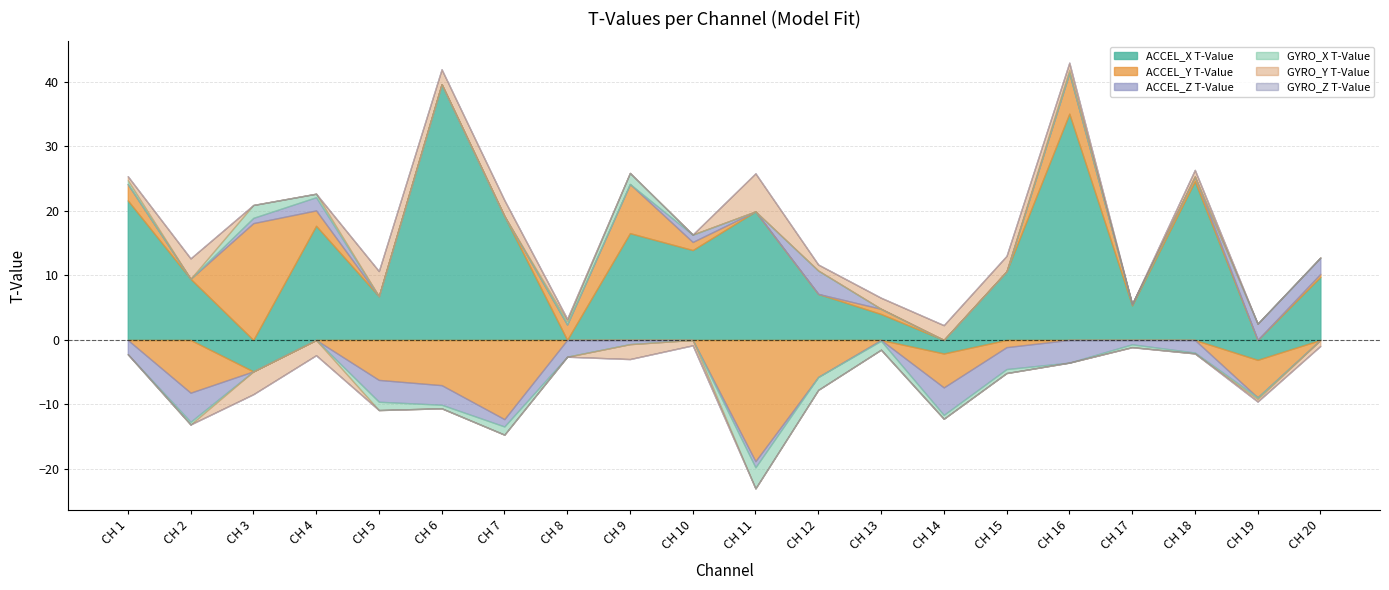

At which category does GYRO_Z T-Value reach its first local valley?

CH 2